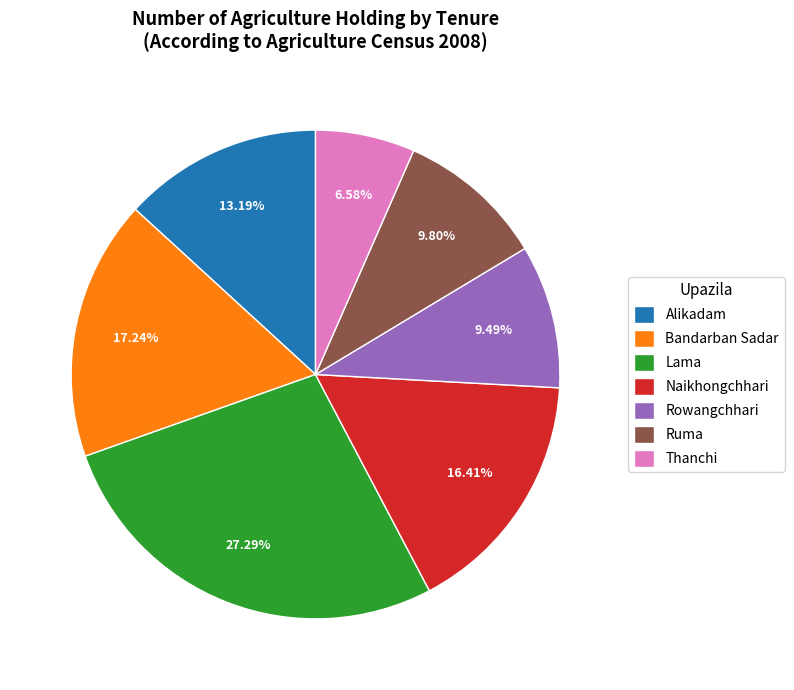

To the nearest percent, what portion does Naikhongchhari represent?

16%